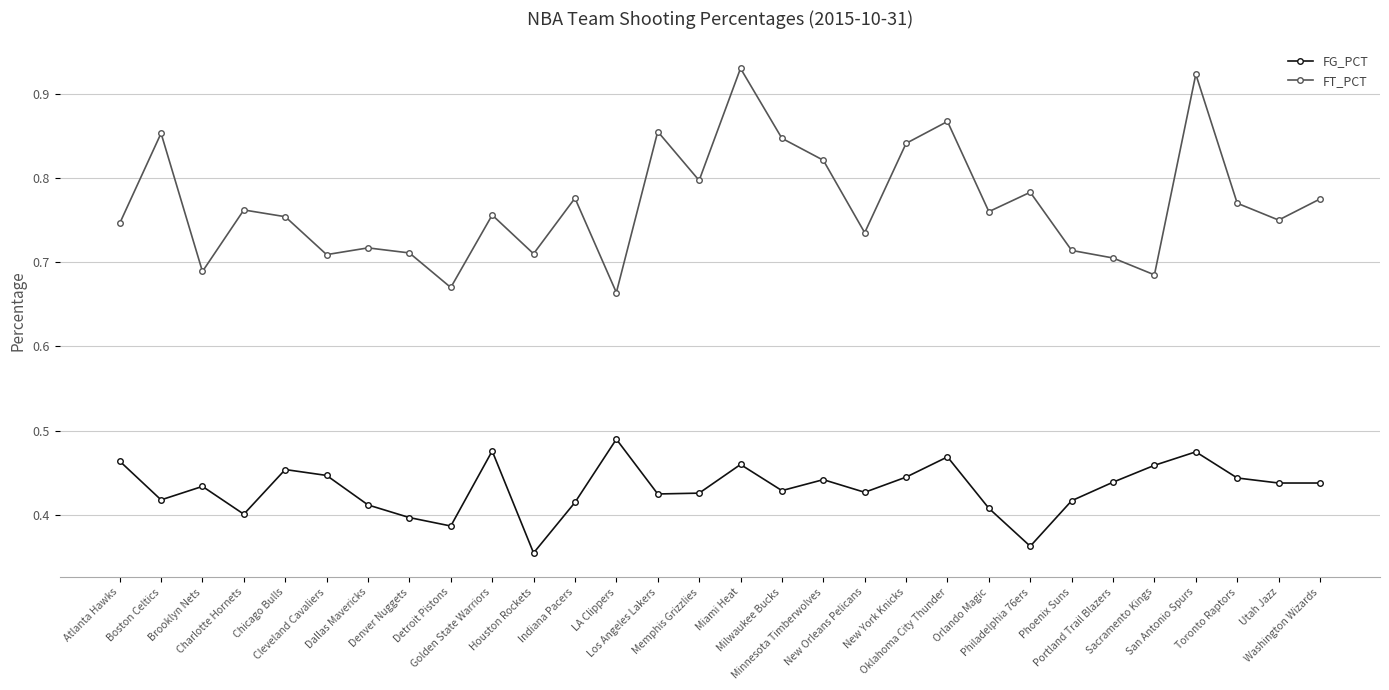

What is the difference between the maximum and minimum values in the FG_PCT series?

0.1